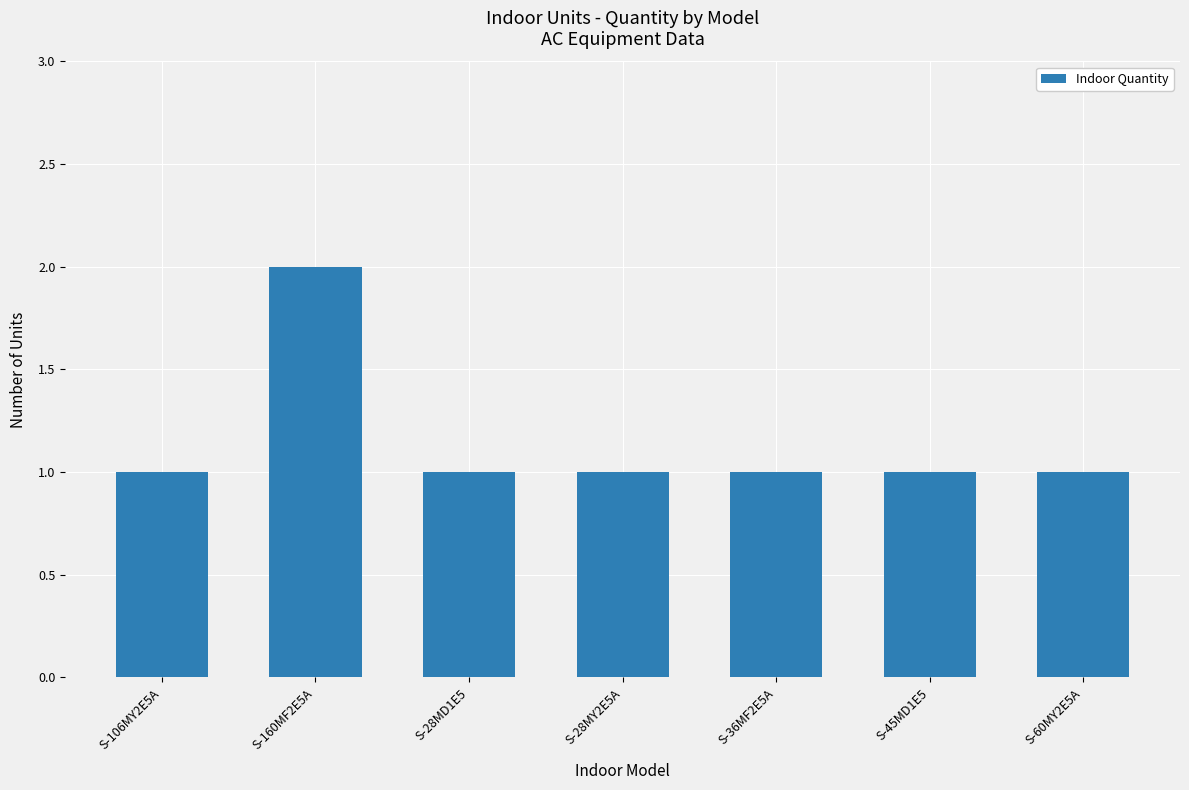

What value does the data have at S-28MD1E5?

1